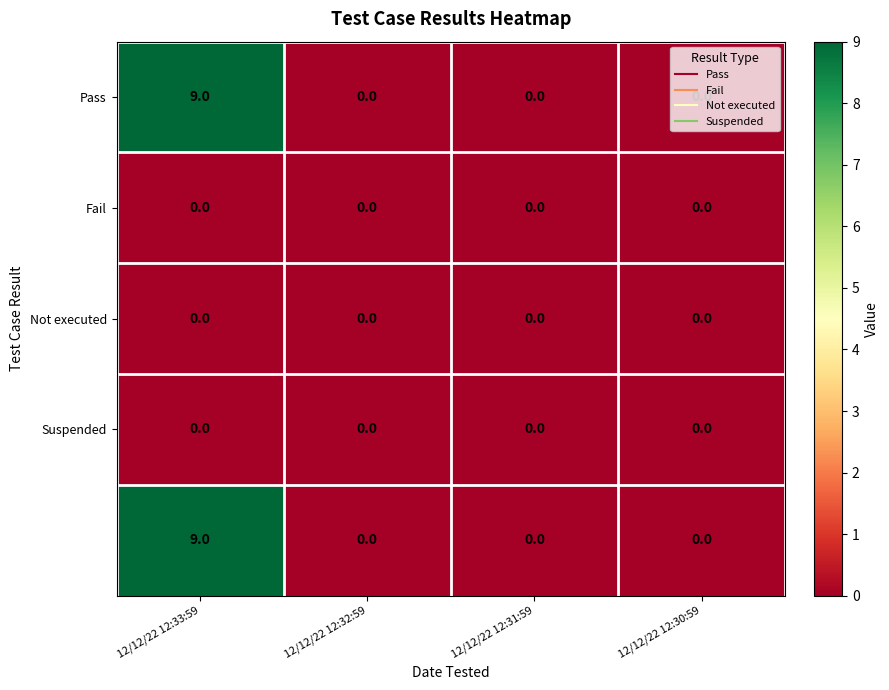

What is the greatest value displayed?

9